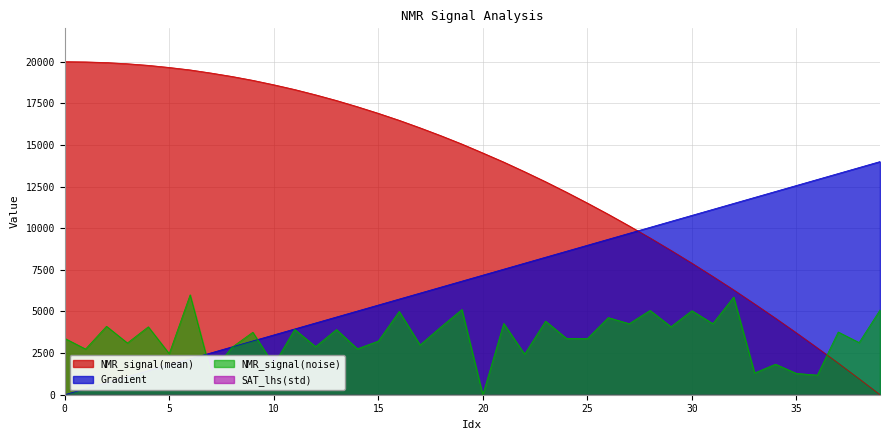

True or false: NMR_signal(mean) has more than 0 points higher than both neighbors.

False